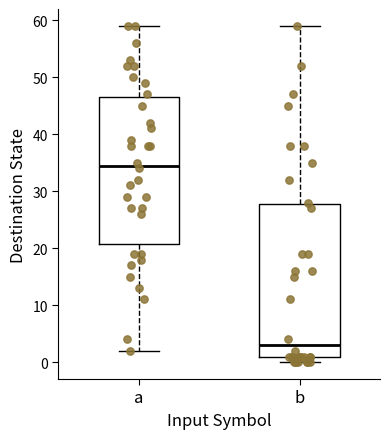

Reading left to right, transcribe this box plot: for each box, give where its median line is, the range the box spans, and where its two whiskers end, as read against the y-axis. The values are not printed on the chart, so give them approximately, as read against the axis.

a: median 35, box 21 to 47, whiskers 2 to 59
b: median 3, box 1 to 28, whiskers 0 to 59